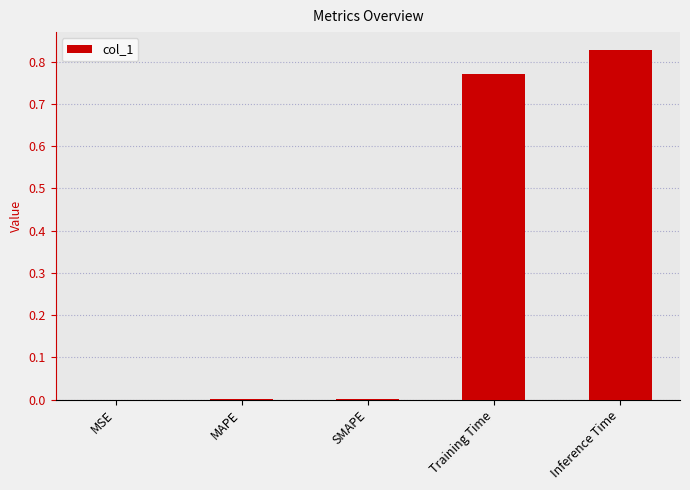

What is the average value?

0.3